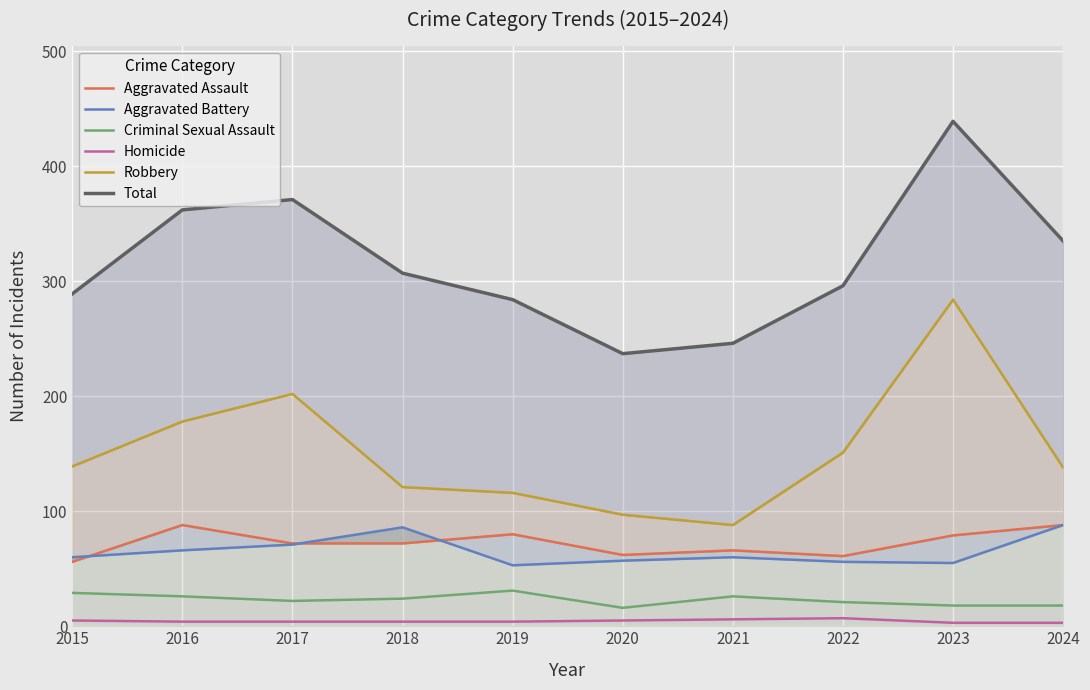

List the series in order of their peak value, lowest first.

Homicide, Criminal Sexual Assault, Aggravated Assault, Aggravated Battery, Robbery, Total